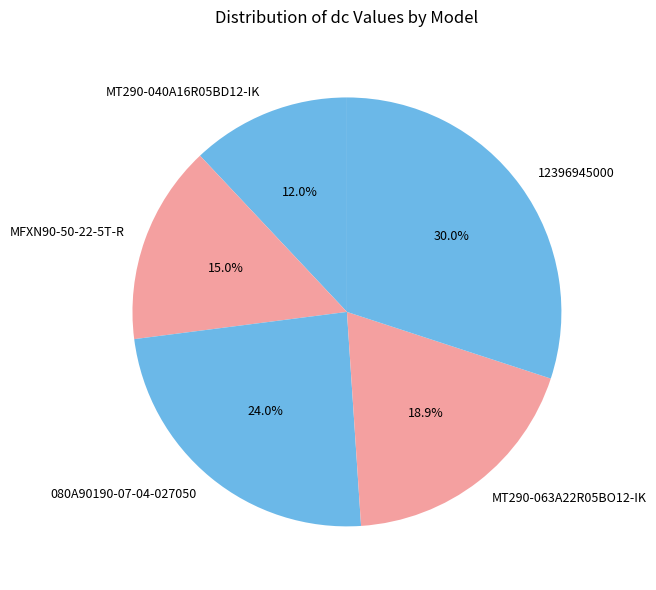

What percentage do MT290-063A22R05BO12-IK and MT290-040A16R05BD12-IK together represent?

30.9%